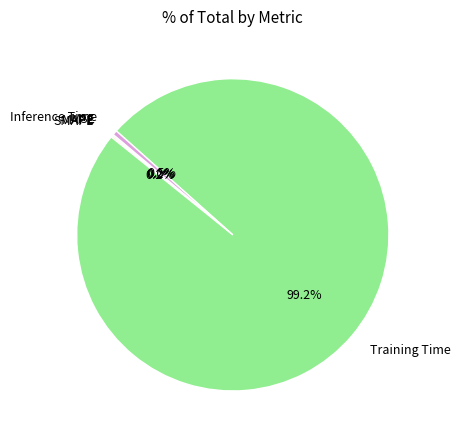

Which slice is the largest?

Training Time